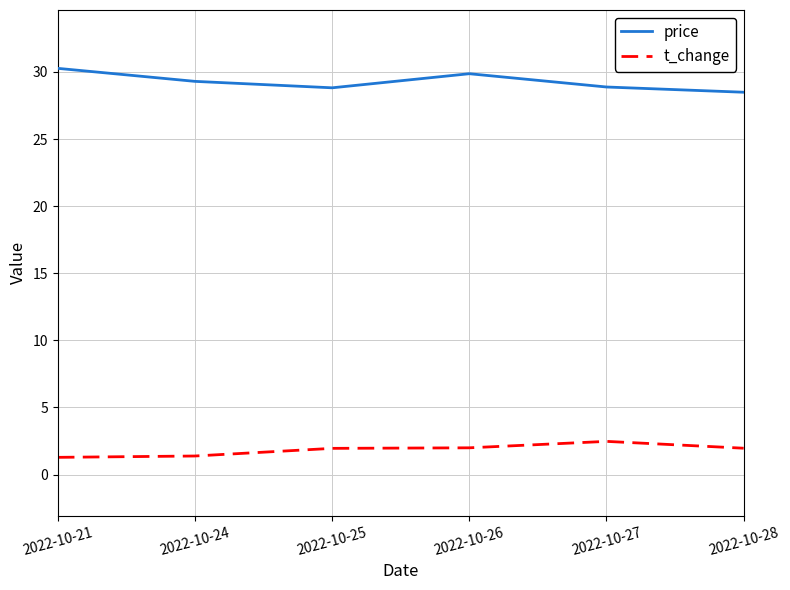

Is it true that price equals 28.5 at 2022-10-28?

True